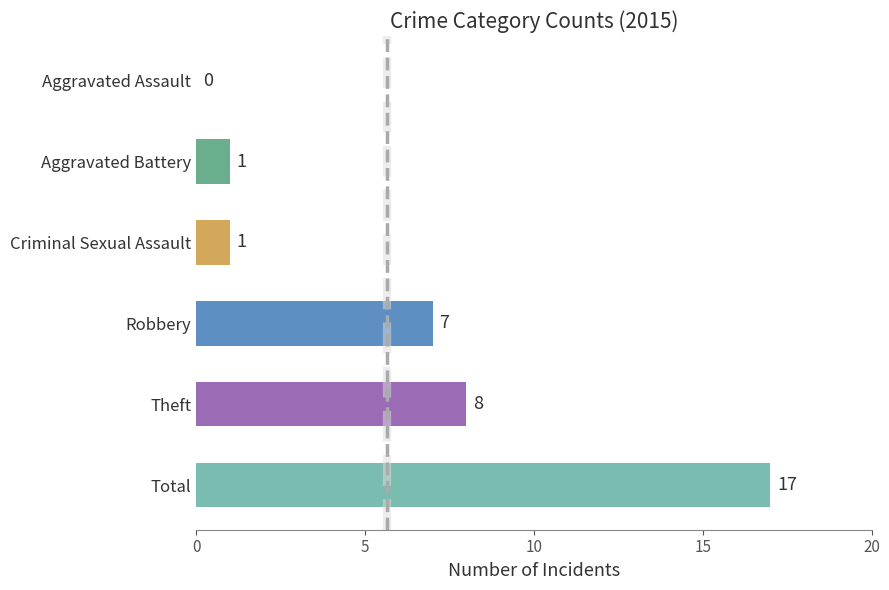

What is the change in value from Aggravated Assault to Criminal Sexual Assault?

+1